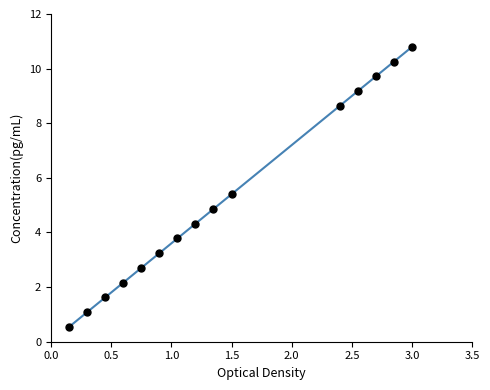

What is the range of X values (max minus min)?

2.9